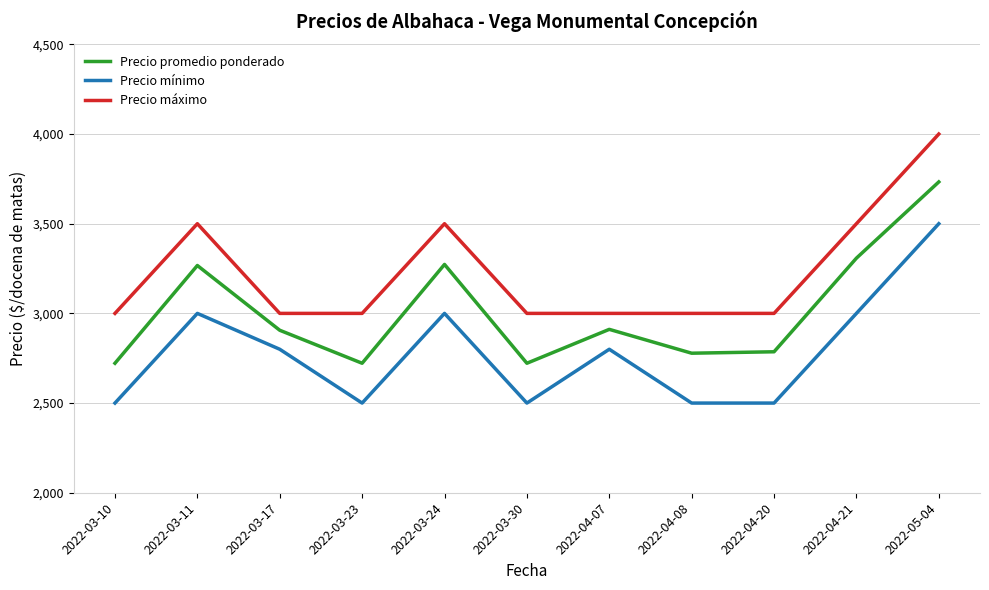

Which category has the highest value in the Precio mínimo series?

2022-05-04